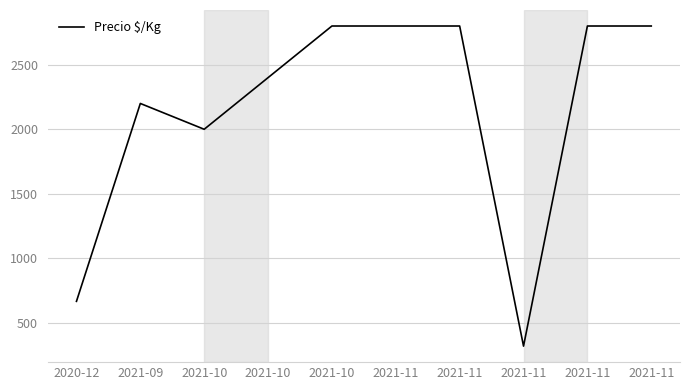

What is the value of the 6th point from the left?

2800